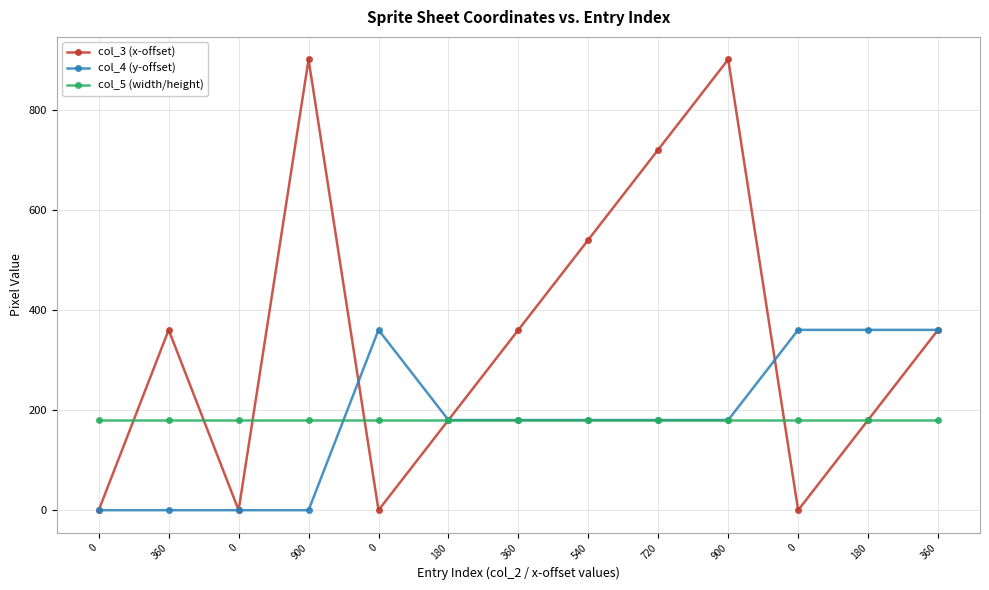

Count the number of categories in the chart.

13